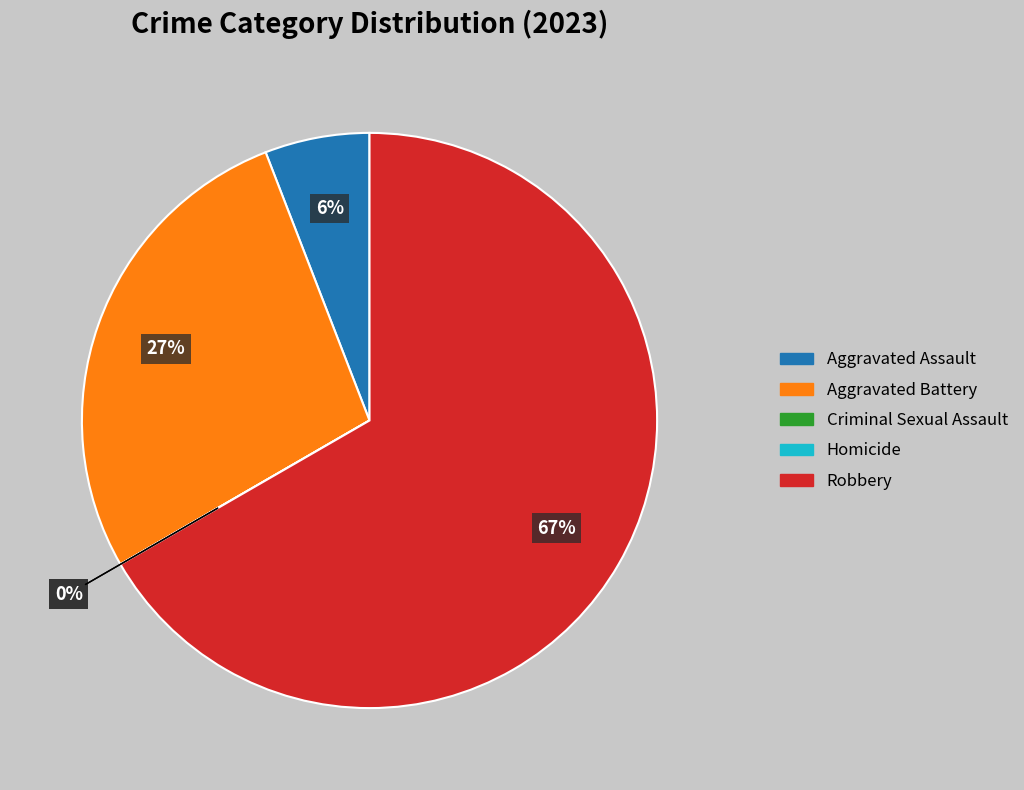

Does any single category account for the majority?

Yes